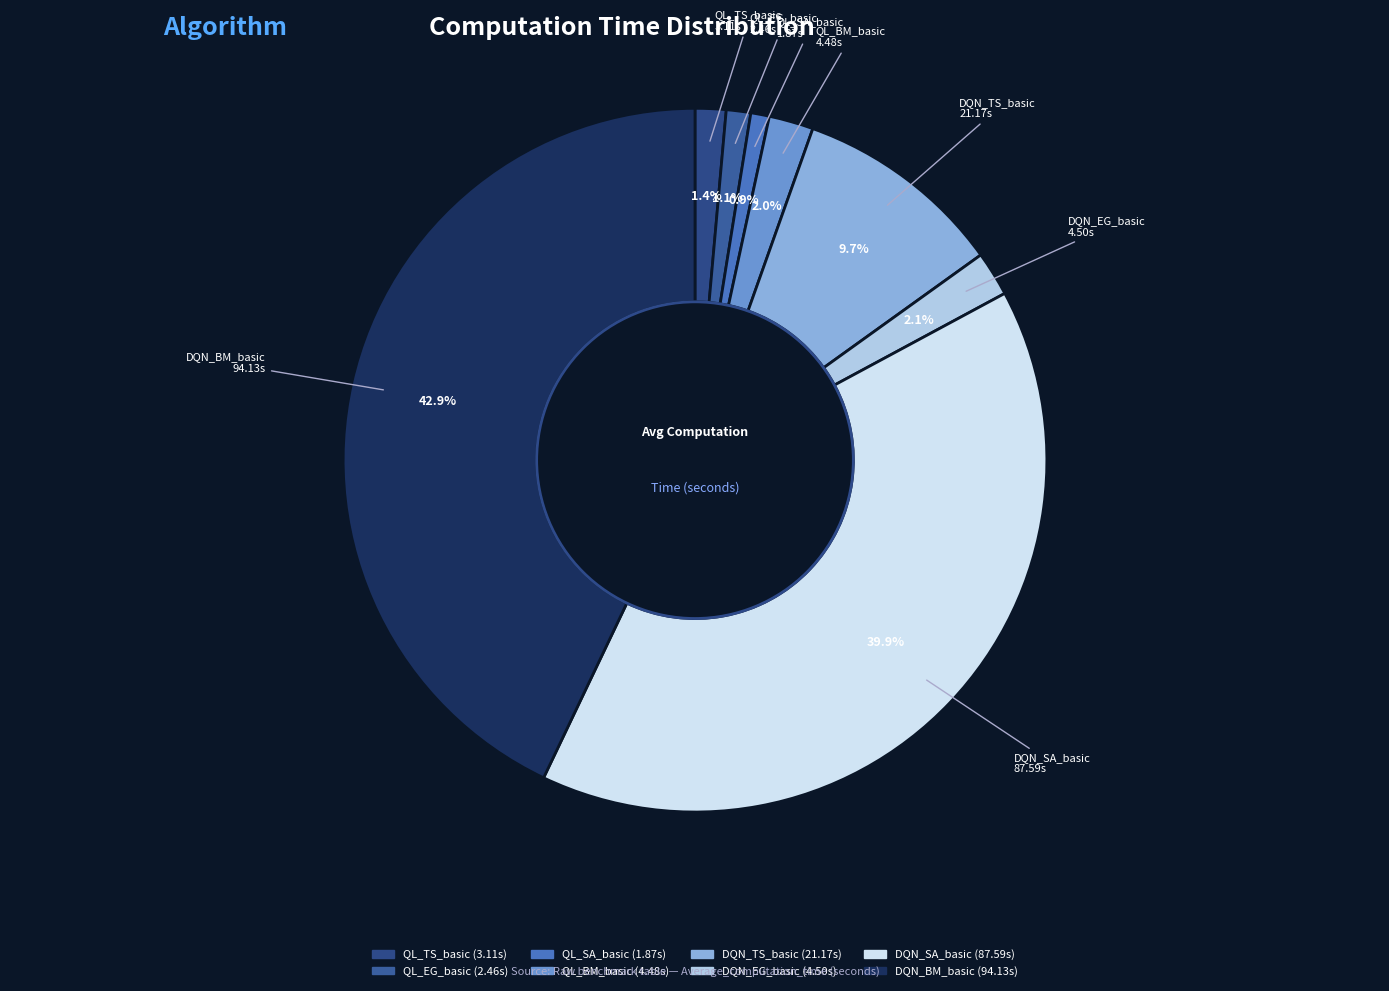

How many segments does this pie chart have?

8